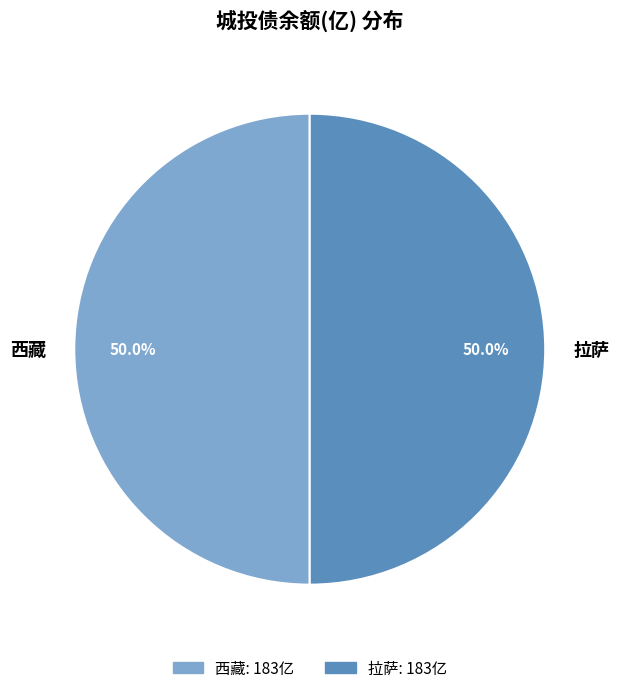

To the nearest percent, what is the difference between the largest and smallest slice percentages?

0%